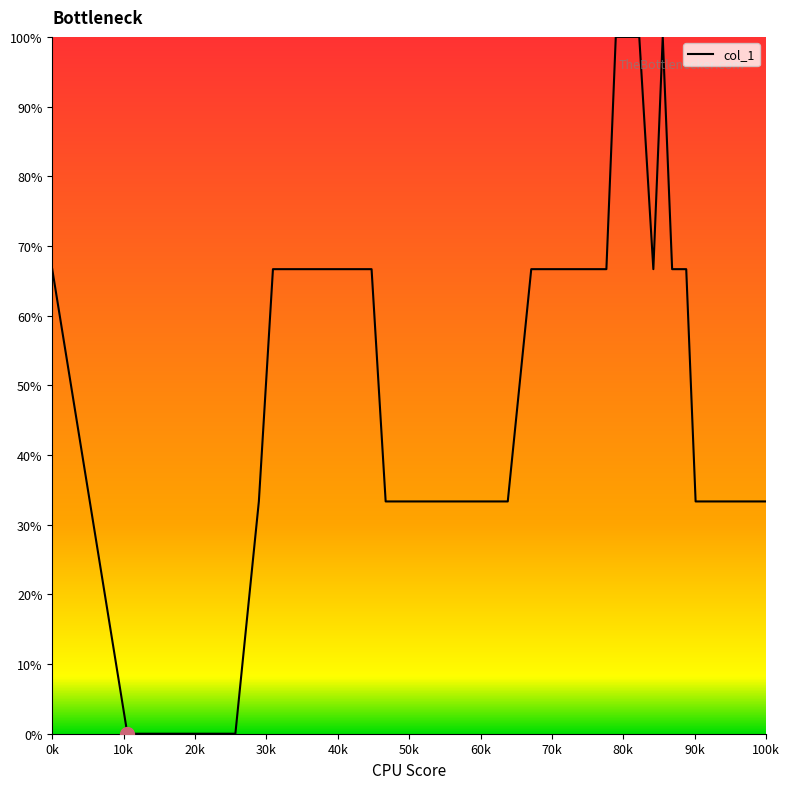

What is the greatest value displayed?

100.0